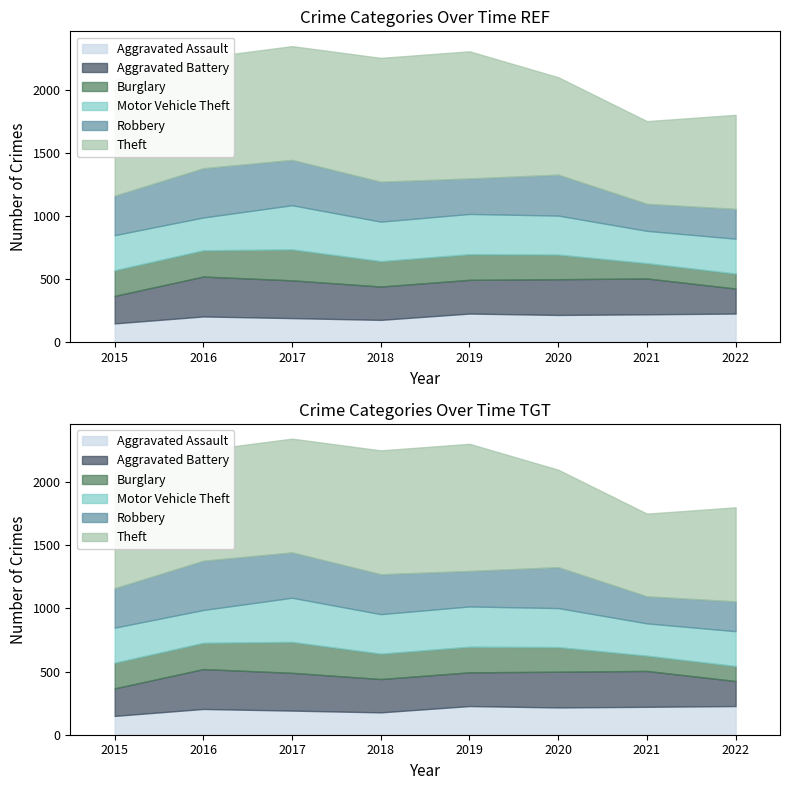

What is the difference between the highest and lowest values at 2018?

804